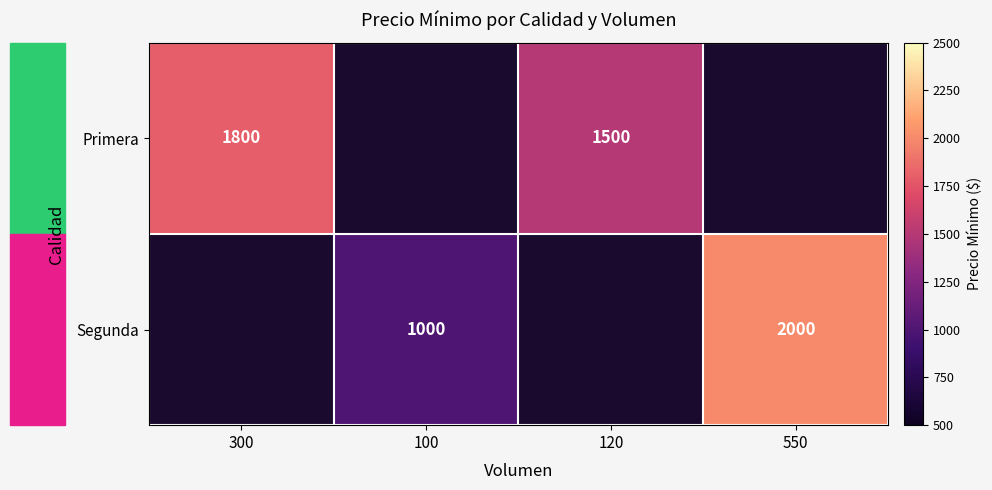

The Primera series shows 1800 at 300. True or false?

True